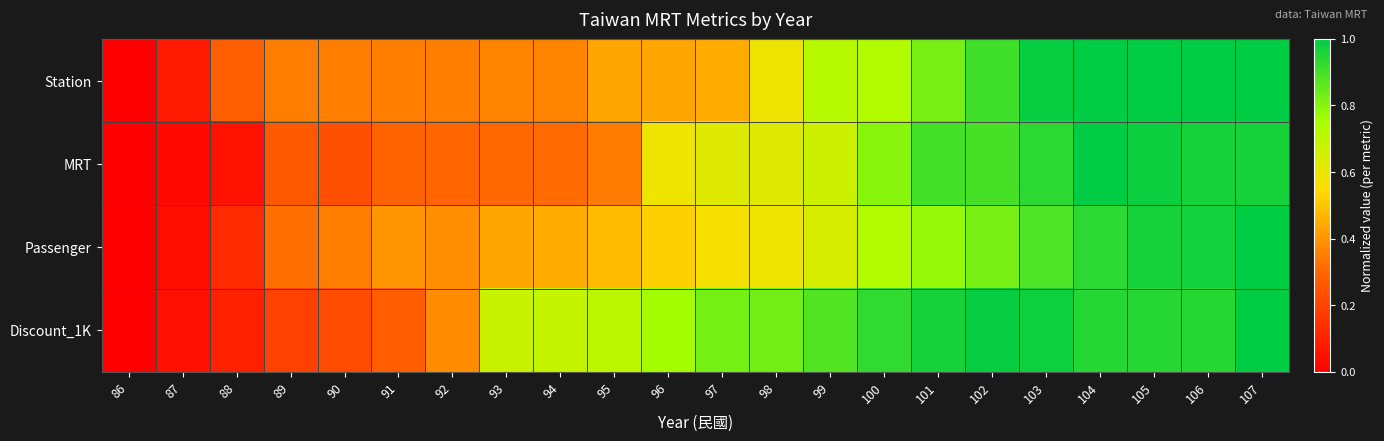

What is the total value across all series at 102?

3.6